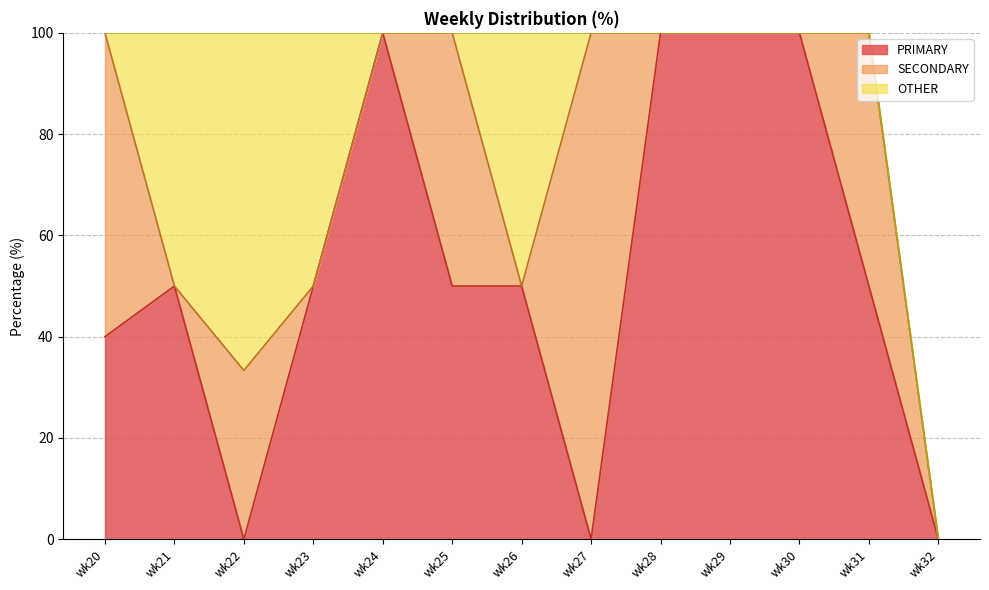

What is the total value across all series at wk27?

100.0